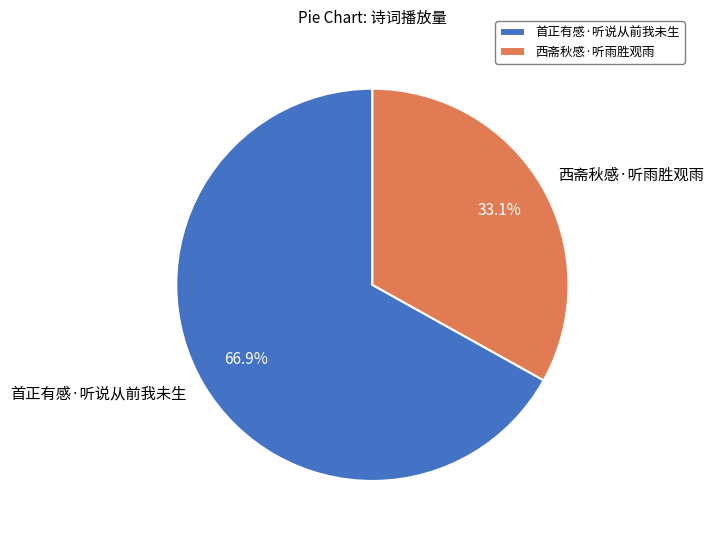

What portion of the pie excludes 西斋秋感·听雨胜观雨?

66.9%